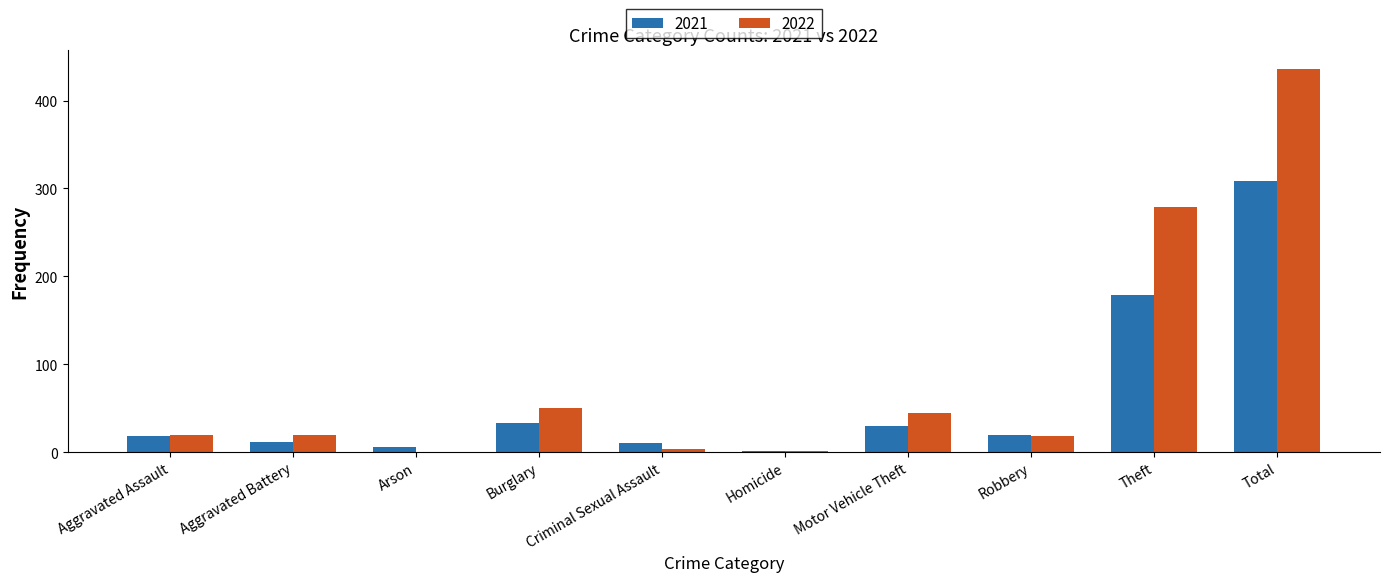

Read the 2021 value at Theft.

179